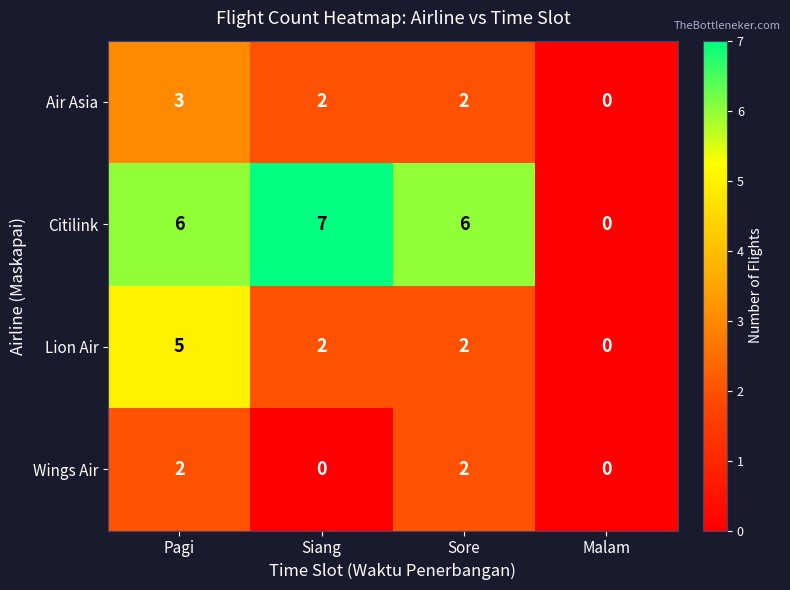

What is the maximum value shown in the chart?

7